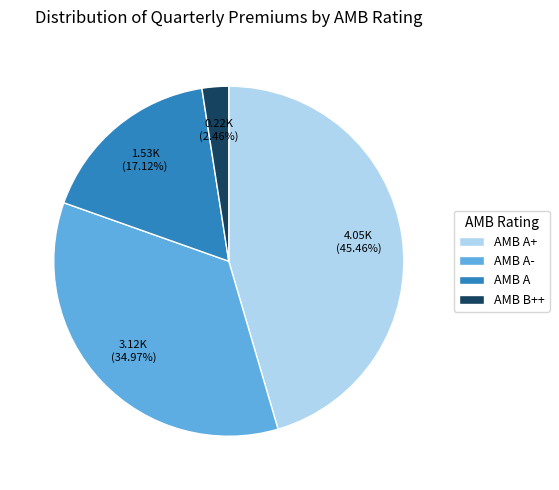

Combined, do AMB A- and AMB B++ account for over 50%?

No